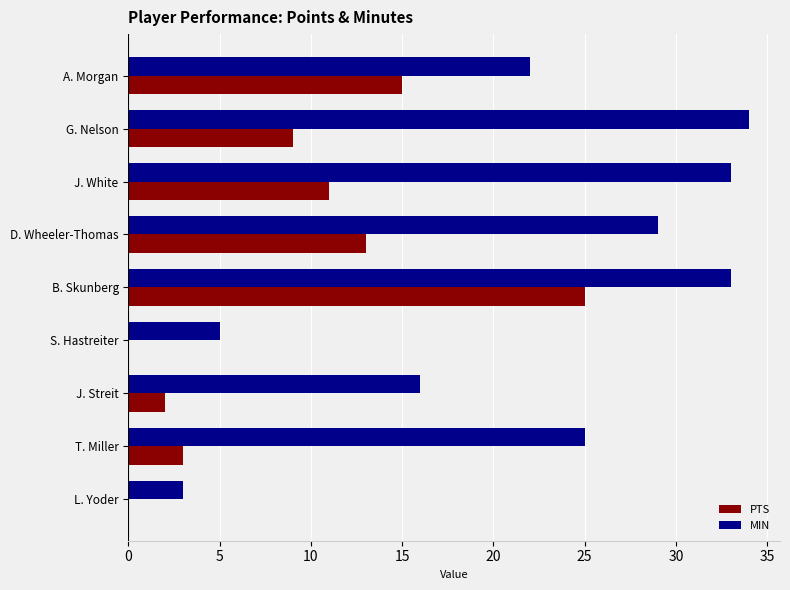

Is it true that PTS equals 0 at L. Yoder?

True